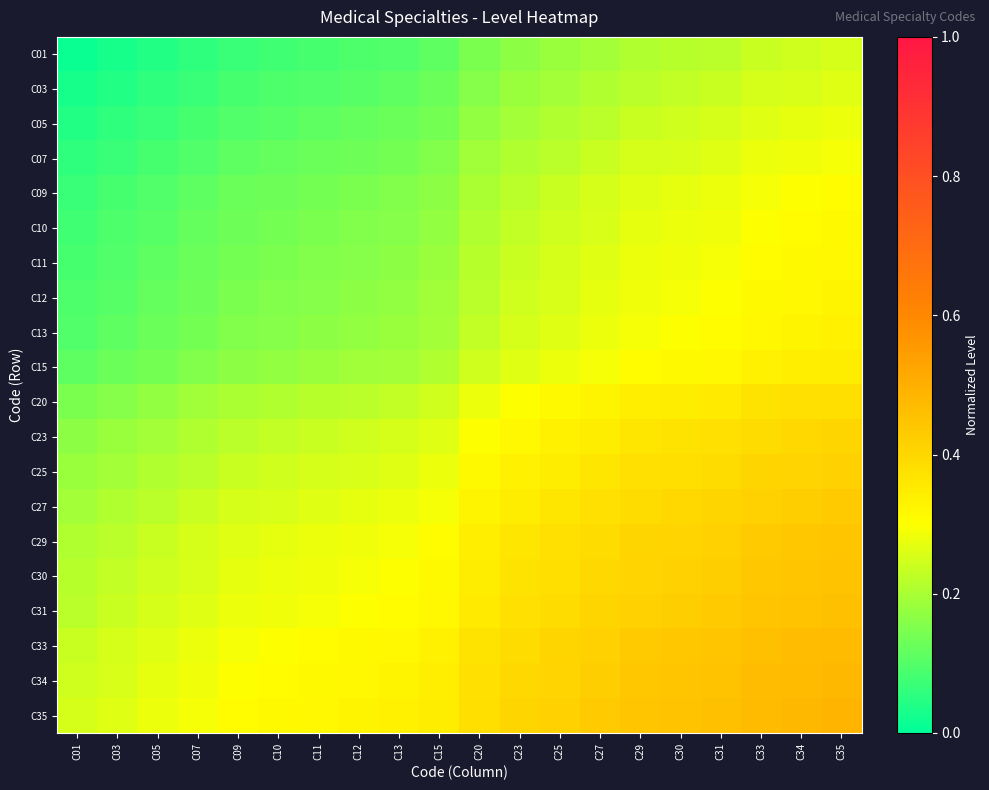

Reading left to right, transcribe all the data shown in this chart.

C01: C01=0.0	C03=0.0	C05=0.0	C07=0.1	C09=0.1	C10=0.1	C11=0.1	C12=0.1	C13=0.1	C15=0.1	C20=0.1	C23=0.2	C25=0.2	C27=0.2	C29=0.2	C30=0.2	C31=0.2	C33=0.2	C34=0.2	C35=0.2
C03: C01=0.0	C03=0.0	C05=0.1	C07=0.1	C09=0.1	C10=0.1	C11=0.1	C12=0.1	C13=0.1	C15=0.1	C20=0.2	C23=0.2	C25=0.2	C27=0.2	C29=0.2	C30=0.2	C31=0.2	C33=0.2	C34=0.3	C35=0.3
C05: C01=0.0	C03=0.1	C05=0.1	C07=0.1	C09=0.1	C10=0.1	C11=0.1	C12=0.1	C13=0.1	C15=0.1	C20=0.2	C23=0.2	C25=0.2	C27=0.2	C29=0.2	C30=0.2	C31=0.2	C33=0.3	C34=0.3	C35=0.3
C07: C01=0.1	C03=0.1	C05=0.1	C07=0.1	C09=0.1	C10=0.1	C11=0.1	C12=0.1	C13=0.1	C15=0.2	C20=0.2	C23=0.2	C25=0.2	C27=0.2	C29=0.2	C30=0.3	C31=0.3	C33=0.3	C34=0.3	C35=0.3
C09: C01=0.1	C03=0.1	C05=0.1	C07=0.1	C09=0.1	C10=0.1	C11=0.1	C12=0.1	C13=0.2	C15=0.2	C20=0.2	C23=0.2	C25=0.2	C27=0.2	C29=0.3	C30=0.3	C31=0.3	C33=0.3	C34=0.3	C35=0.3
C10: C01=0.1	C03=0.1	C05=0.1	C07=0.1	C09=0.1	C10=0.1	C11=0.1	C12=0.2	C13=0.2	C15=0.2	C20=0.2	C23=0.2	C25=0.2	C27=0.3	C29=0.3	C30=0.3	C31=0.3	C33=0.3	C34=0.3	C35=0.3
C11: C01=0.1	C03=0.1	C05=0.1	C07=0.1	C09=0.1	C10=0.1	C11=0.2	C12=0.2	C13=0.2	C15=0.2	C20=0.2	C23=0.2	C25=0.2	C27=0.3	C29=0.3	C30=0.3	C31=0.3	C33=0.3	C34=0.3	C35=0.3
C12: C01=0.1	C03=0.1	C05=0.1	C07=0.1	C09=0.1	C10=0.2	C11=0.2	C12=0.2	C13=0.2	C15=0.2	C20=0.2	C23=0.2	C25=0.3	C27=0.3	C29=0.3	C30=0.3	C31=0.3	C33=0.3	C34=0.3	C35=0.3
C13: C01=0.1	C03=0.1	C05=0.1	C07=0.1	C09=0.2	C10=0.2	C11=0.2	C12=0.2	C13=0.2	C15=0.2	C20=0.2	C23=0.2	C25=0.3	C27=0.3	C29=0.3	C30=0.3	C31=0.3	C33=0.3	C34=0.3	C35=0.3
C15: C01=0.1	C03=0.1	C05=0.1	C07=0.2	C09=0.2	C10=0.2	C11=0.2	C12=0.2	C13=0.2	C15=0.2	C20=0.2	C23=0.3	C25=0.3	C27=0.3	C29=0.3	C30=0.3	C31=0.3	C33=0.3	C34=0.3	C35=0.3
C20: C01=0.1	C03=0.2	C05=0.2	C07=0.2	C09=0.2	C10=0.2	C11=0.2	C12=0.2	C13=0.2	C15=0.2	C20=0.3	C23=0.3	C25=0.3	C27=0.3	C29=0.3	C30=0.3	C31=0.4	C33=0.4	C34=0.4	C35=0.4
C23: C01=0.2	C03=0.2	C05=0.2	C07=0.2	C09=0.2	C10=0.2	C11=0.2	C12=0.2	C13=0.2	C15=0.3	C20=0.3	C23=0.3	C25=0.3	C27=0.3	C29=0.4	C30=0.4	C31=0.4	C33=0.4	C34=0.4	C35=0.4
C25: C01=0.2	C03=0.2	C05=0.2	C07=0.2	C09=0.2	C10=0.2	C11=0.2	C12=0.3	C13=0.3	C15=0.3	C20=0.3	C23=0.3	C25=0.3	C27=0.4	C29=0.4	C30=0.4	C31=0.4	C33=0.4	C34=0.4	C35=0.4
C27: C01=0.2	C03=0.2	C05=0.2	C07=0.2	C09=0.2	C10=0.3	C11=0.3	C12=0.3	C13=0.3	C15=0.3	C20=0.3	C23=0.3	C25=0.4	C27=0.4	C29=0.4	C30=0.4	C31=0.4	C33=0.4	C34=0.4	C35=0.4
C29: C01=0.2	C03=0.2	C05=0.2	C07=0.2	C09=0.3	C10=0.3	C11=0.3	C12=0.3	C13=0.3	C15=0.3	C20=0.3	C23=0.4	C25=0.4	C27=0.4	C29=0.4	C30=0.4	C31=0.4	C33=0.4	C34=0.4	C35=0.4
C30: C01=0.2	C03=0.2	C05=0.2	C07=0.3	C09=0.3	C10=0.3	C11=0.3	C12=0.3	C13=0.3	C15=0.3	C20=0.3	C23=0.4	C25=0.4	C27=0.4	C29=0.4	C30=0.4	C31=0.4	C33=0.4	C34=0.4	C35=0.5
C31: C01=0.2	C03=0.2	C05=0.2	C07=0.3	C09=0.3	C10=0.3	C11=0.3	C12=0.3	C13=0.3	C15=0.3	C20=0.4	C23=0.4	C25=0.4	C27=0.4	C29=0.4	C30=0.4	C31=0.4	C33=0.4	C34=0.5	C35=0.5
C33: C01=0.2	C03=0.2	C05=0.3	C07=0.3	C09=0.3	C10=0.3	C11=0.3	C12=0.3	C13=0.3	C15=0.3	C20=0.4	C23=0.4	C25=0.4	C27=0.4	C29=0.4	C30=0.4	C31=0.4	C33=0.5	C34=0.5	C35=0.5
C34: C01=0.2	C03=0.3	C05=0.3	C07=0.3	C09=0.3	C10=0.3	C11=0.3	C12=0.3	C13=0.3	C15=0.3	C20=0.4	C23=0.4	C25=0.4	C27=0.4	C29=0.4	C30=0.4	C31=0.5	C33=0.5	C34=0.5	C35=0.5
C35: C01=0.2	C03=0.3	C05=0.3	C07=0.3	C09=0.3	C10=0.3	C11=0.3	C12=0.3	C13=0.3	C15=0.3	C20=0.4	C23=0.4	C25=0.4	C27=0.4	C29=0.4	C30=0.5	C31=0.5	C33=0.5	C34=0.5	C35=0.5